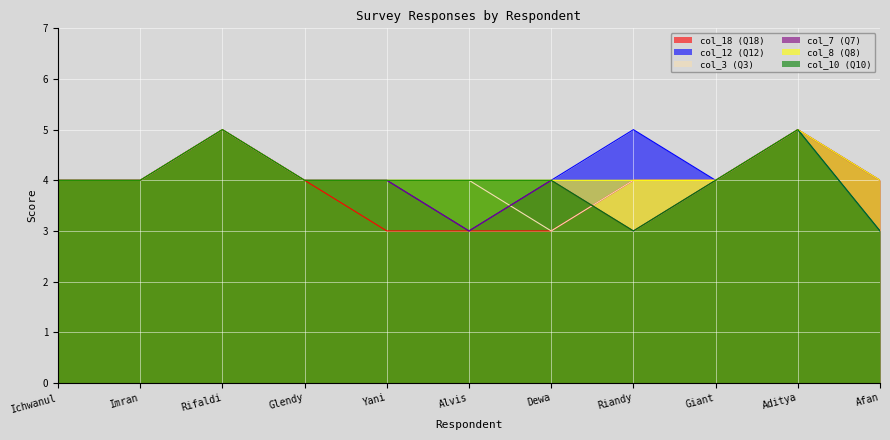

Which series changed the most between Ichwanul and Dewa?

col_18 (Q18)